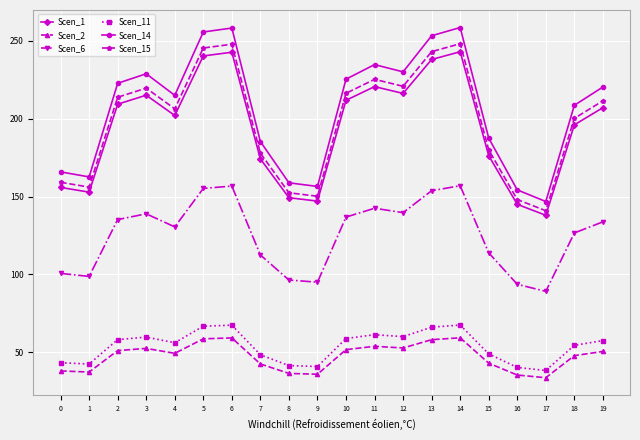

True or false: Scen_11 has more than 0 interior local peaks.

True